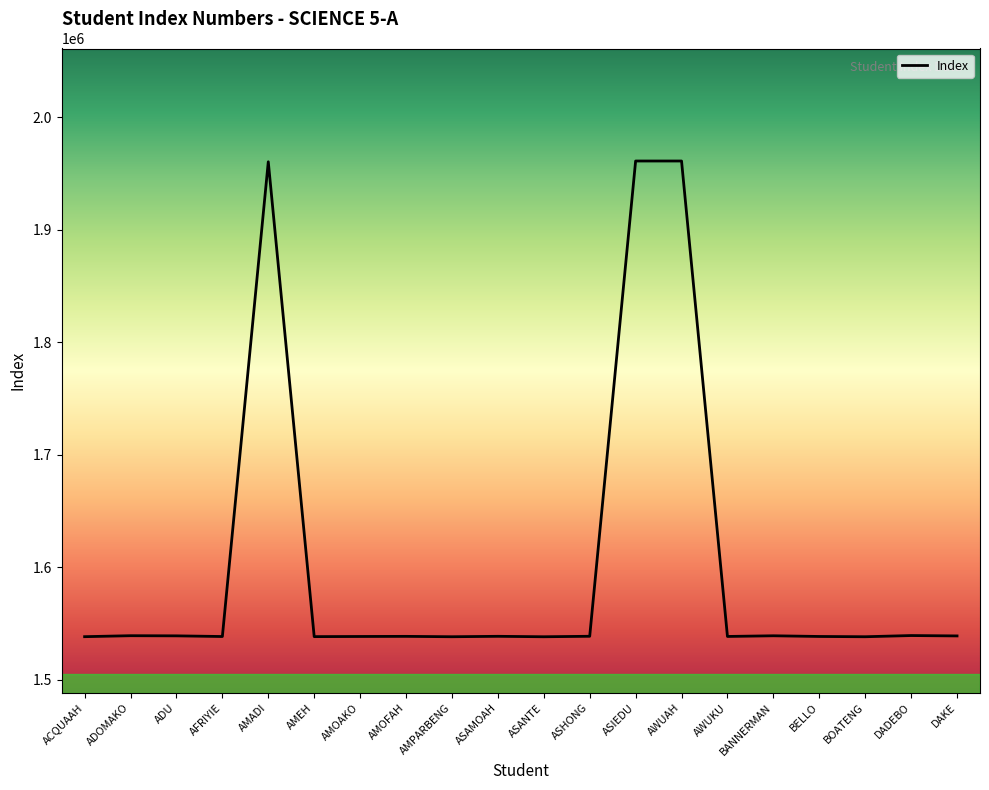

What is the difference between the maximum and minimum values?

422864